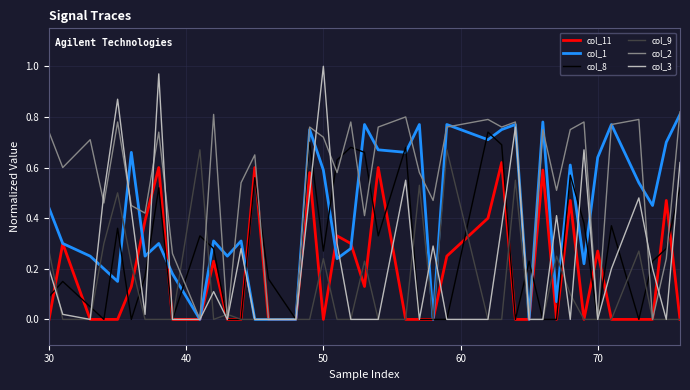

Which series has the largest range (max minus min)?

col_3